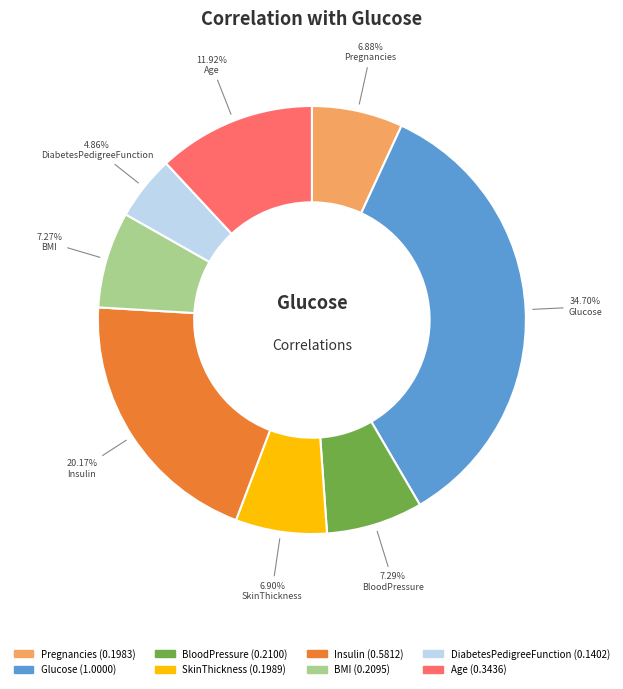

Is there any slice that represents more than half of the pie?

No